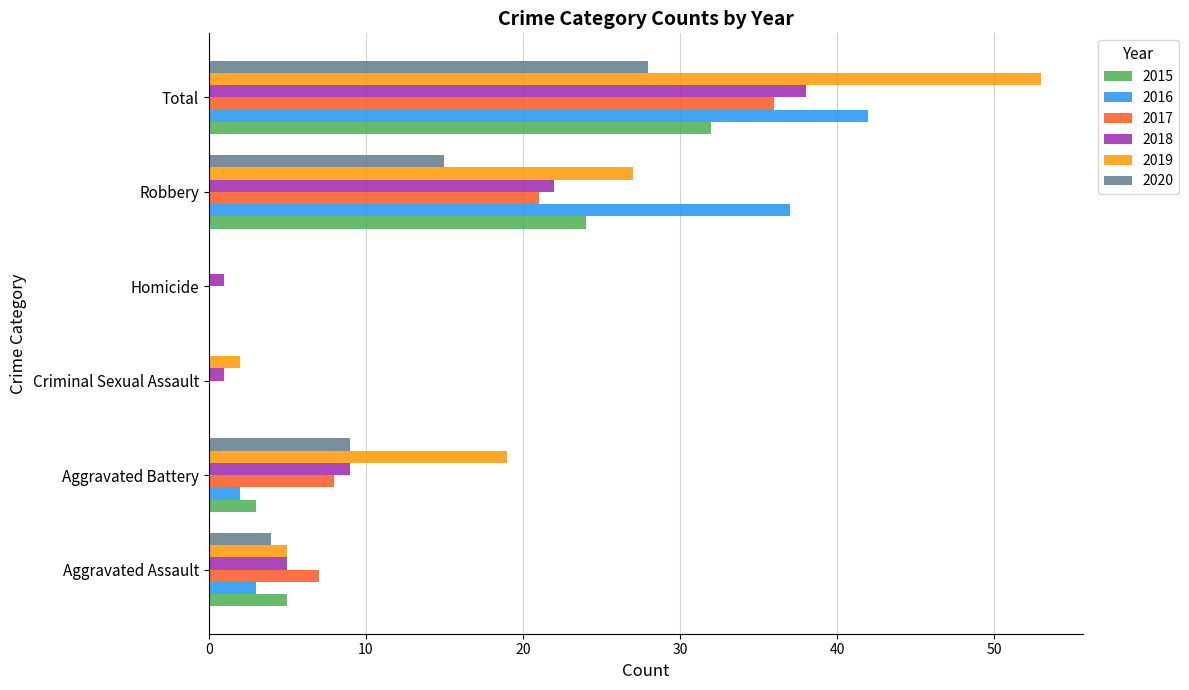

At which category is the sum across all series the highest?

Total